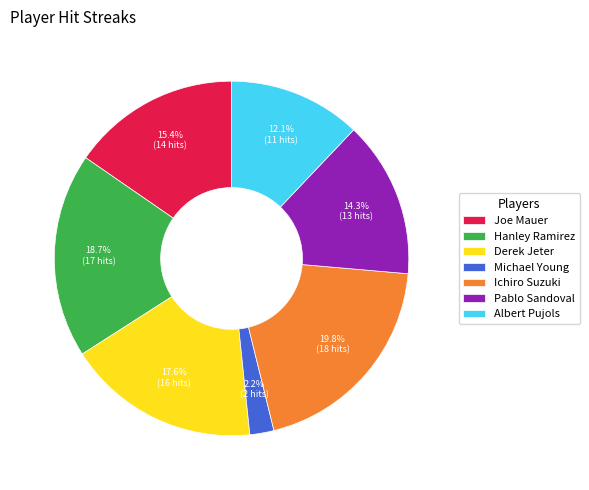

To the nearest percent, what percentage of the pie is Ichiro Suzuki?

20%